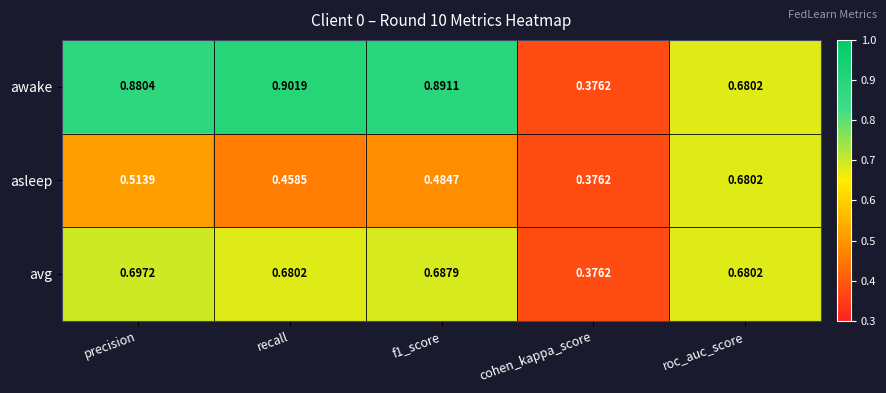

Rank the series by their maximum value, from lowest to highest.

asleep, avg, awake